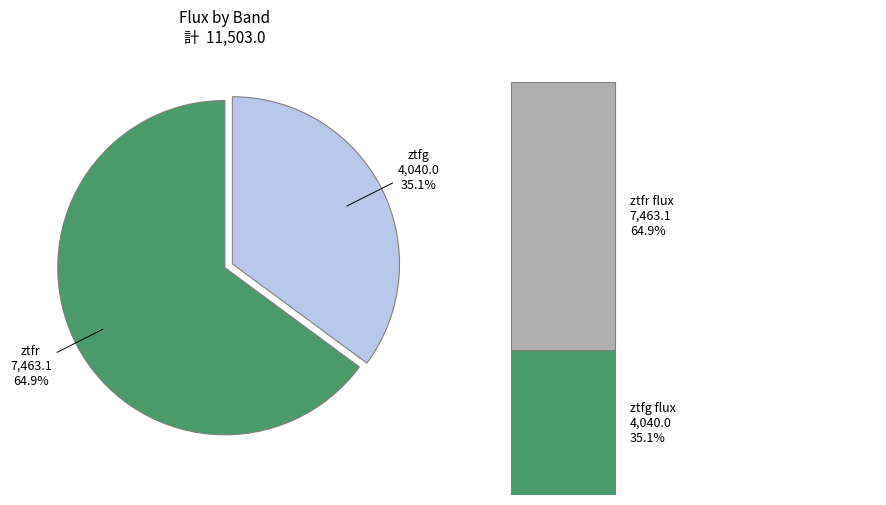

To the nearest percent, what is the average slice percentage?

50%